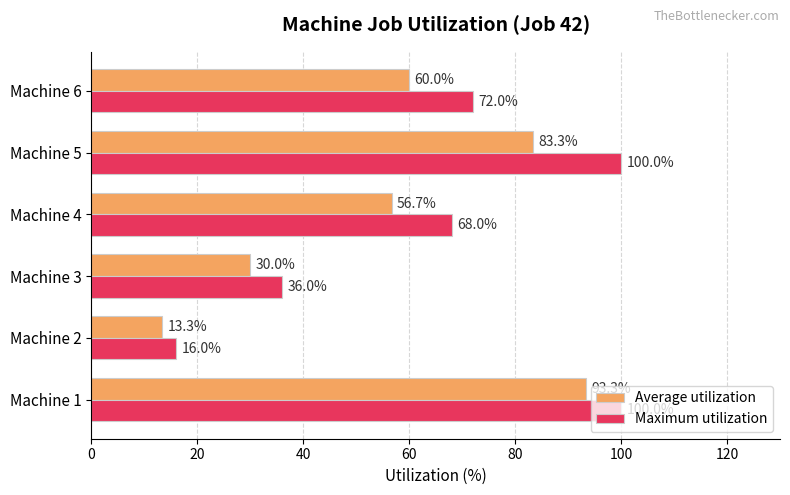

What is the difference between the second highest and second lowest values in the Maximum utilization series?

64.0